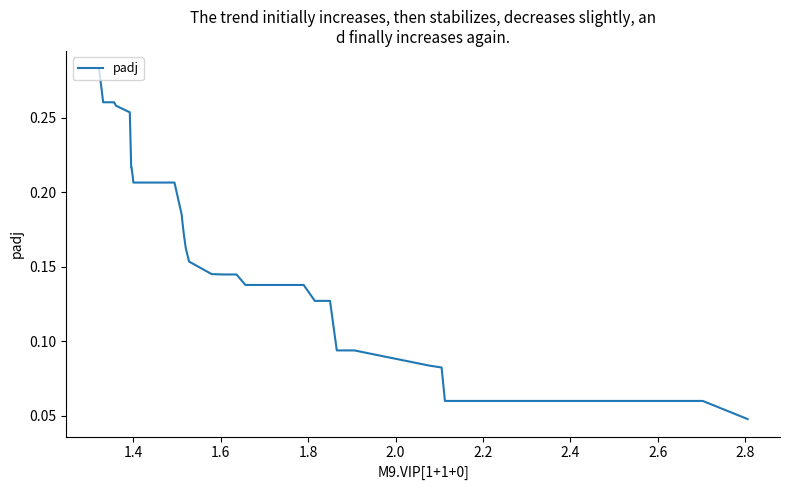

Count the values in the range 0 to 1.

40